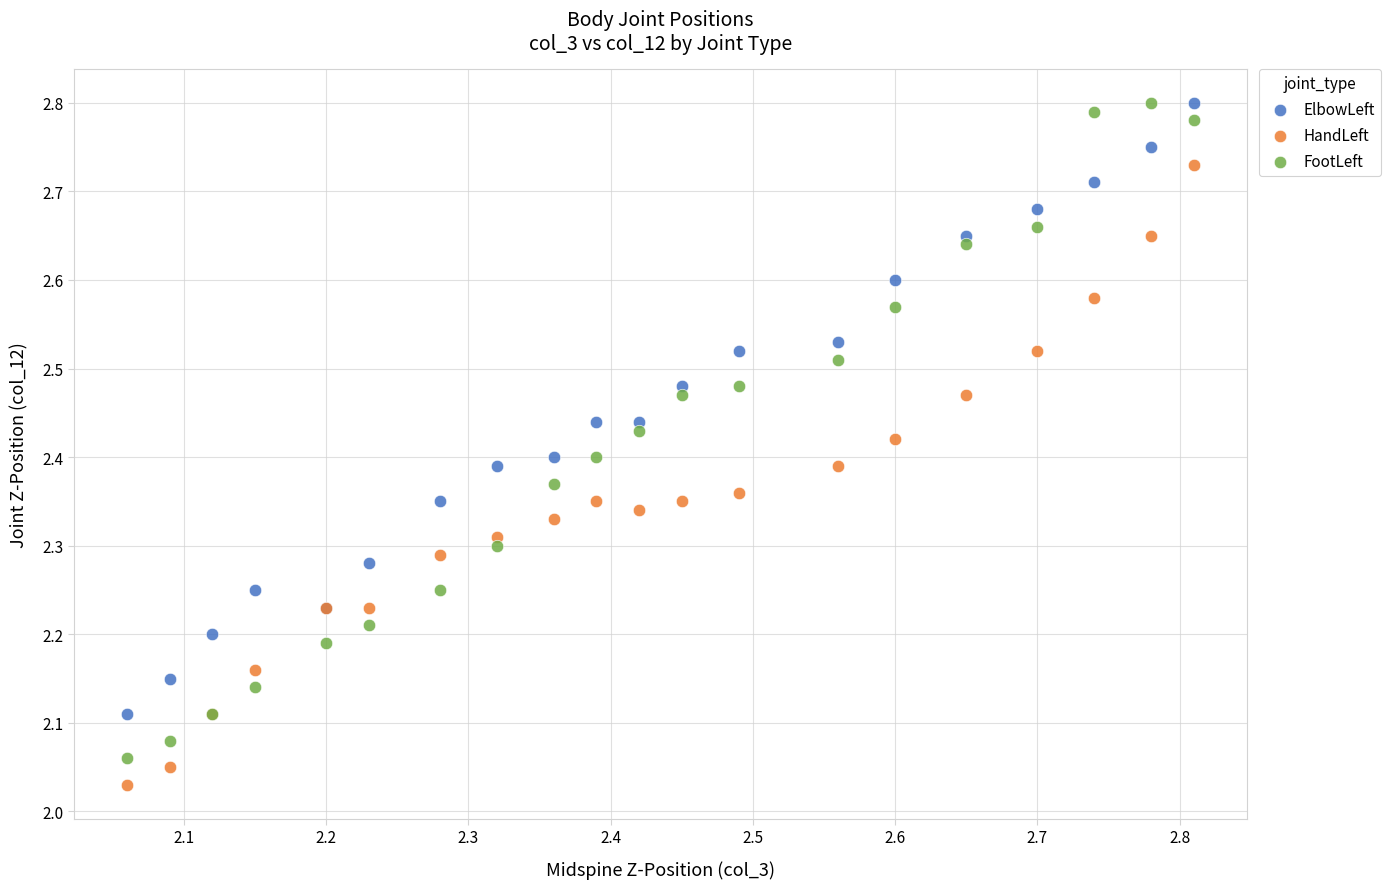

Which series has the widest spread of Y values?

FootLeft